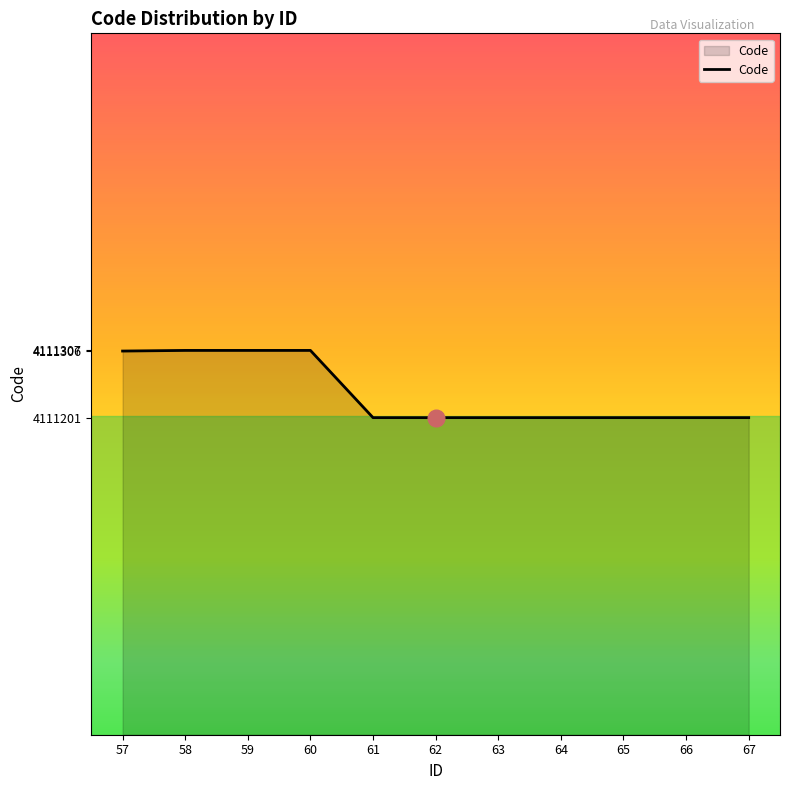

What is the difference between the maximum and minimum values?

106